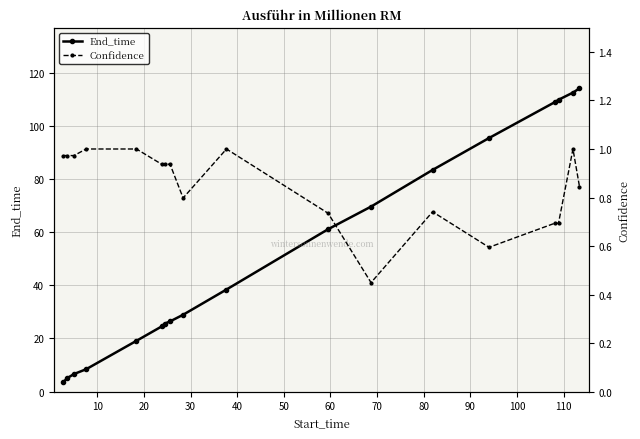

How many lines are shown in the chart?

2